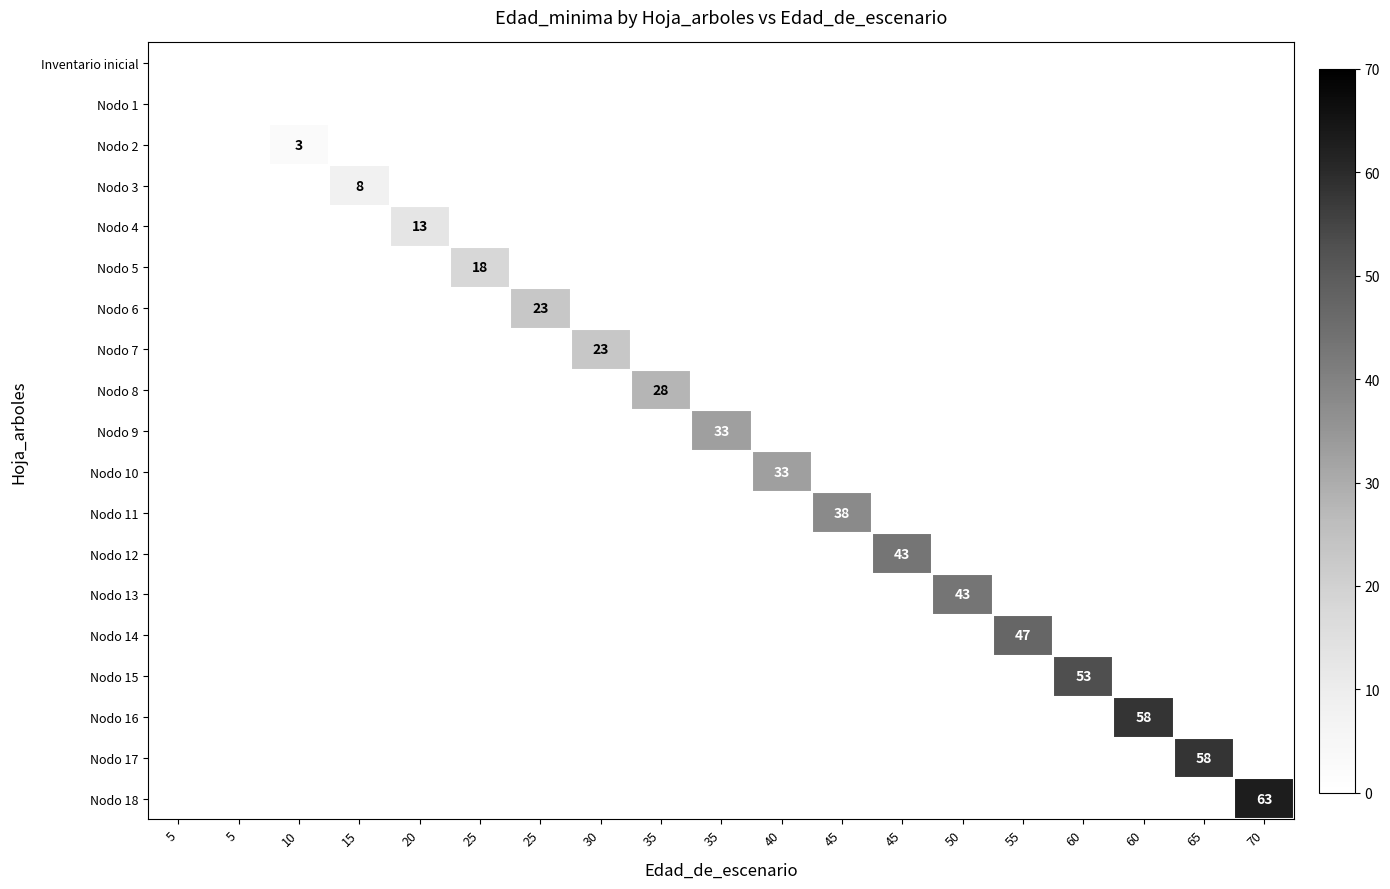

True or false: Nodo 16 has a value of 0 at 65.

True